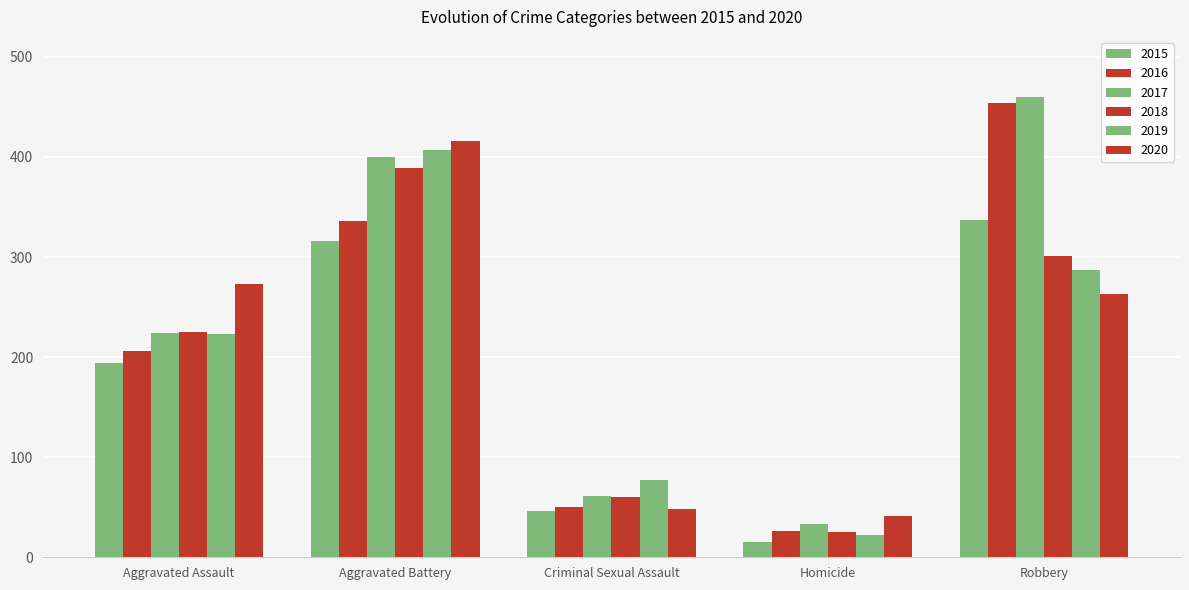

What is the value of the 2015 bar at the 5th from the left?

337